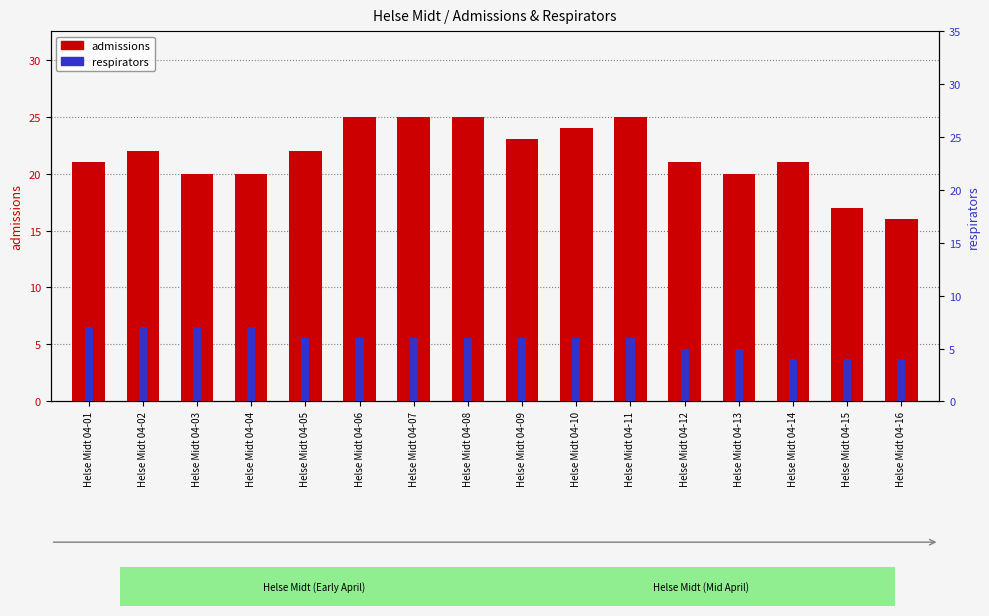

How many bars are there in total?

32